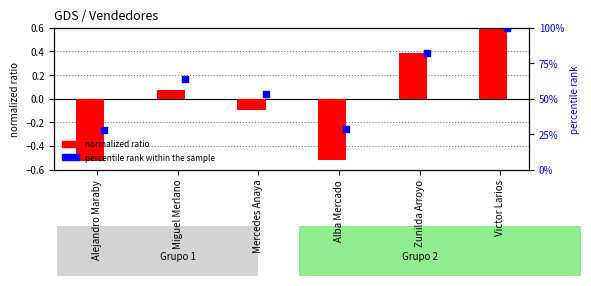

What are all the series names shown in the legend?

normalized ratio, percentile rank within the sample